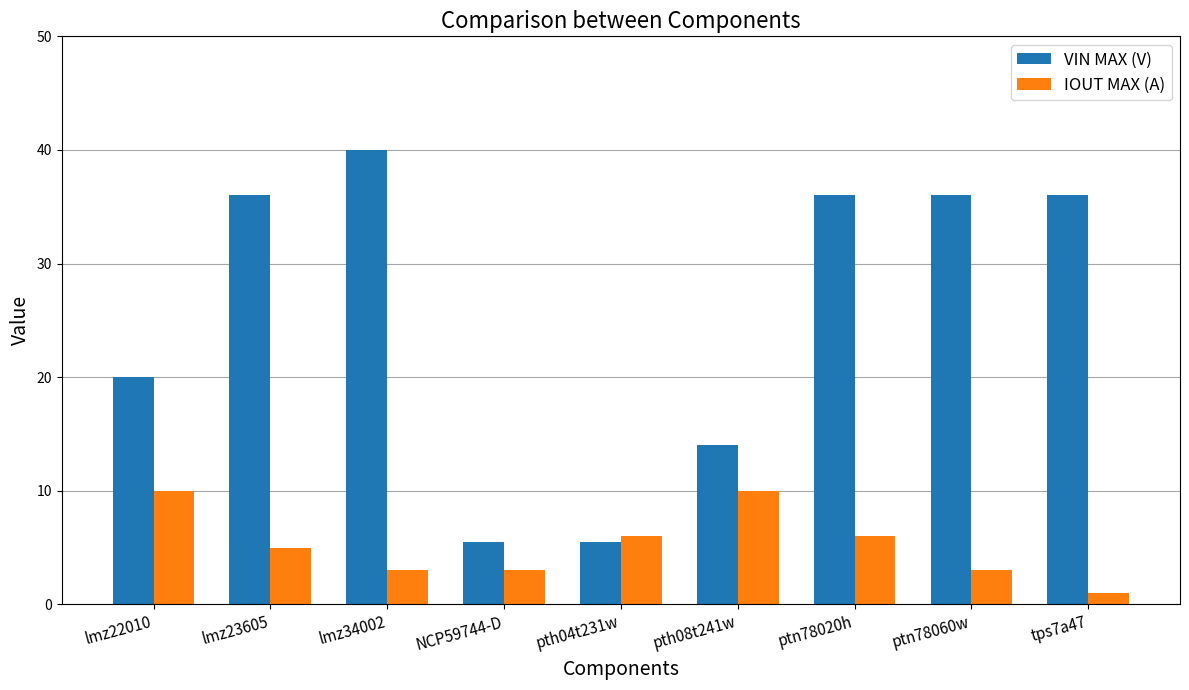

Read the IOUT MAX (A) value at lmz23605.

5.0